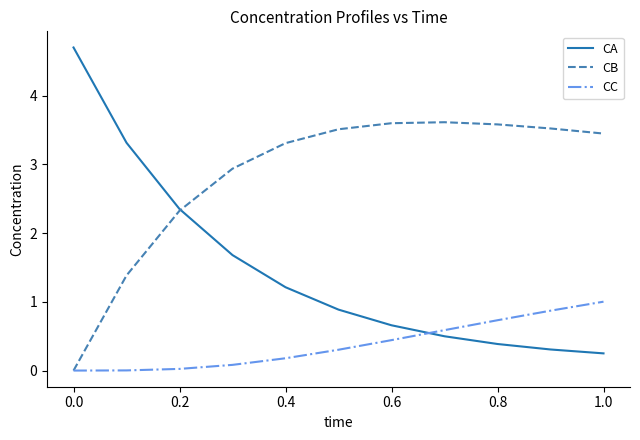

Which series has the largest total across all categories?

CB